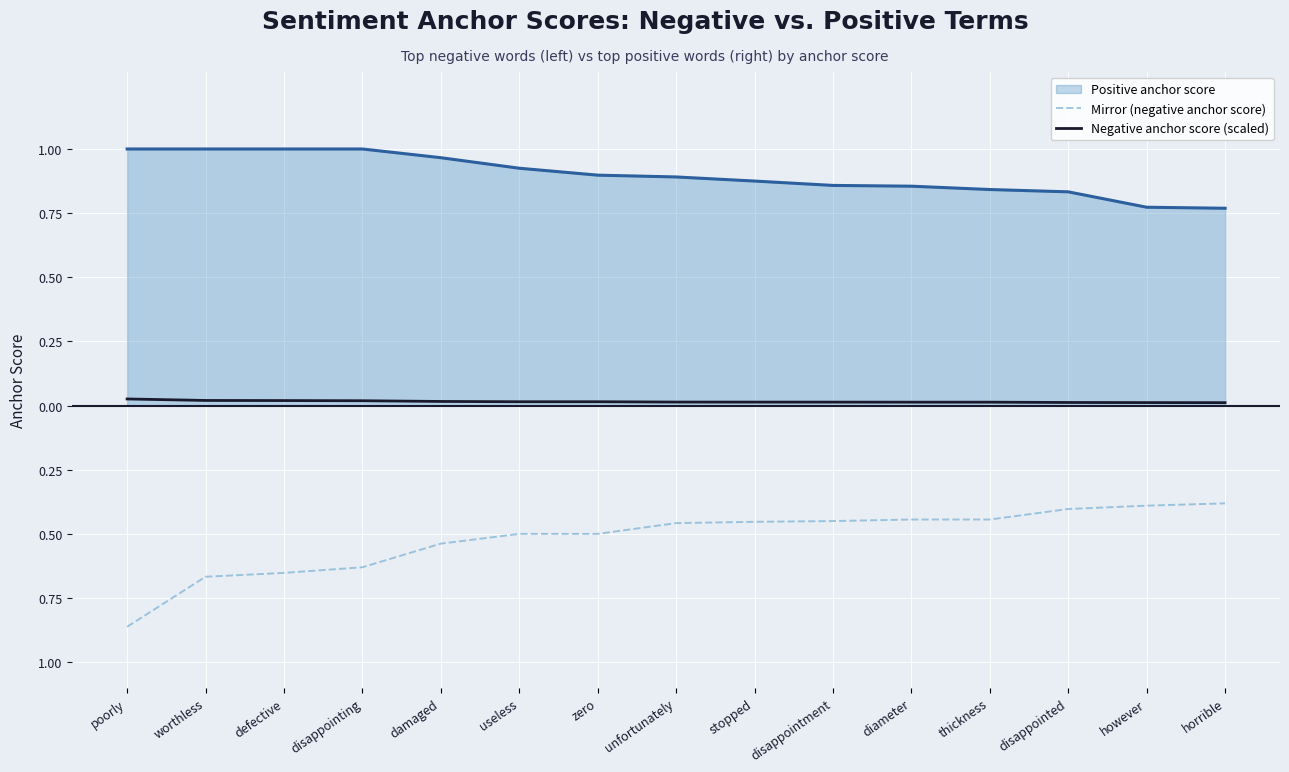

Which series has the widest spread of values?

Mirror (negative anchor score)